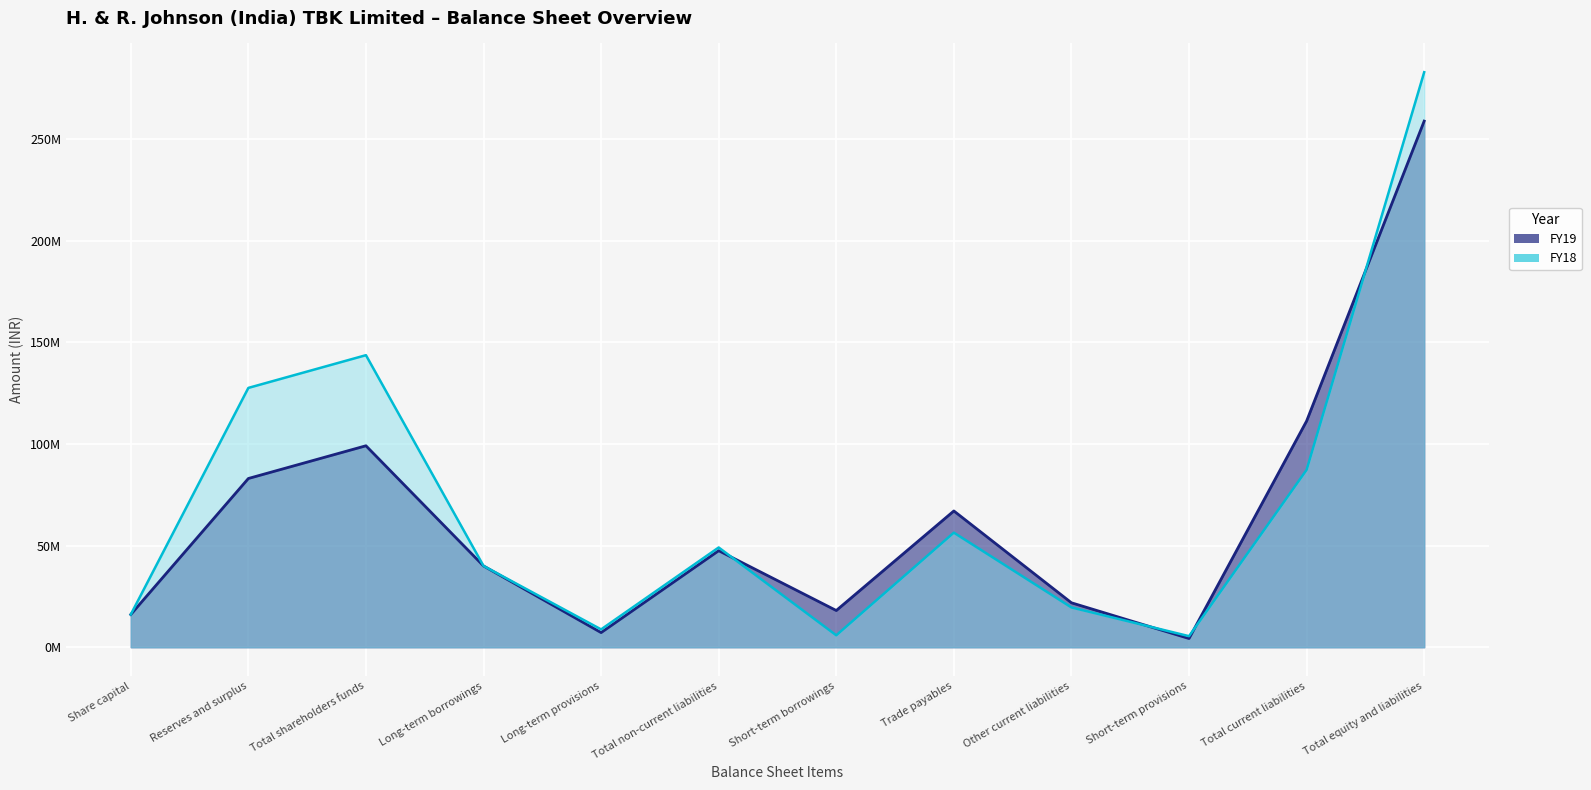

Rank the categories by FY18 value from lowest to highest.

Short-term provisions, Short-term borrowings, Long-term provisions, Share capital, Other current liabilities, Long-term borrowings, Total non-current liabilities, Trade payables, Total current liabilities, Reserves and surplus, Total shareholders funds, Total equity and liabilities